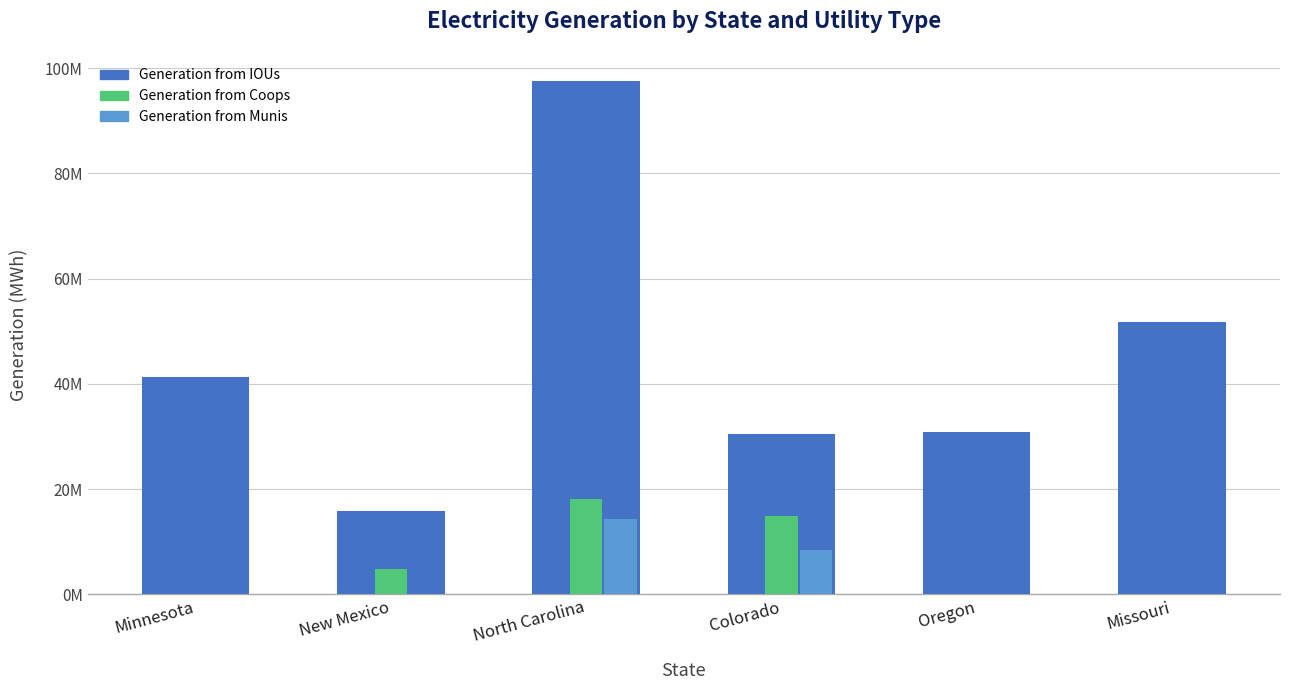

Approximately how many times larger is the value at Colorado compared to New Mexico?

1.9